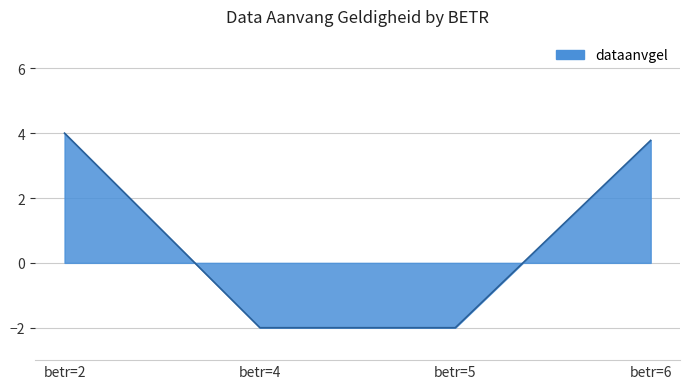

The value at betr=6 is 3.8. True or false?

True